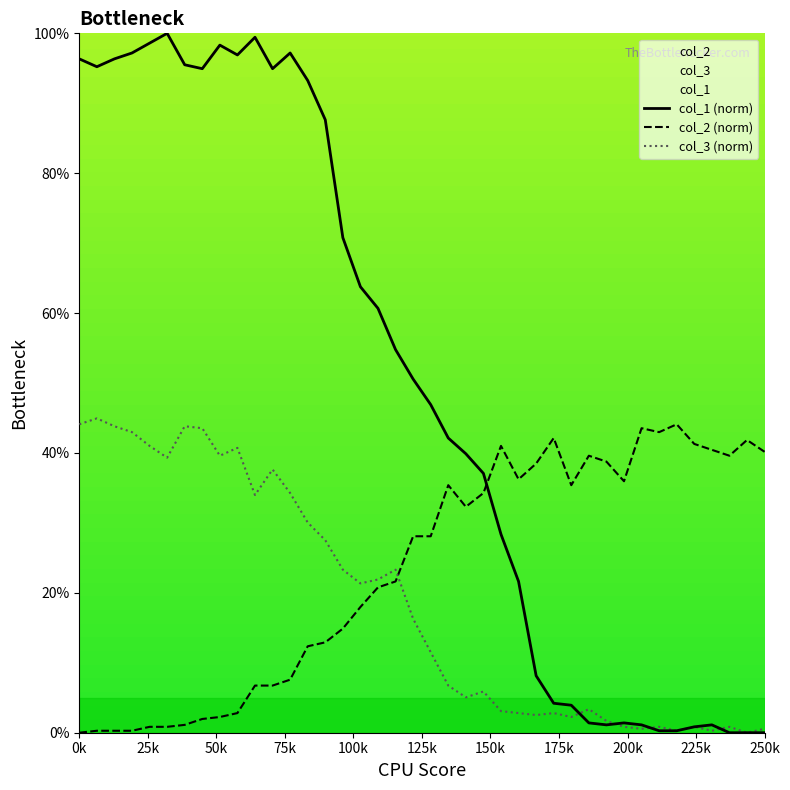

What is the sum of all col_1 (norm) values?

1982.3